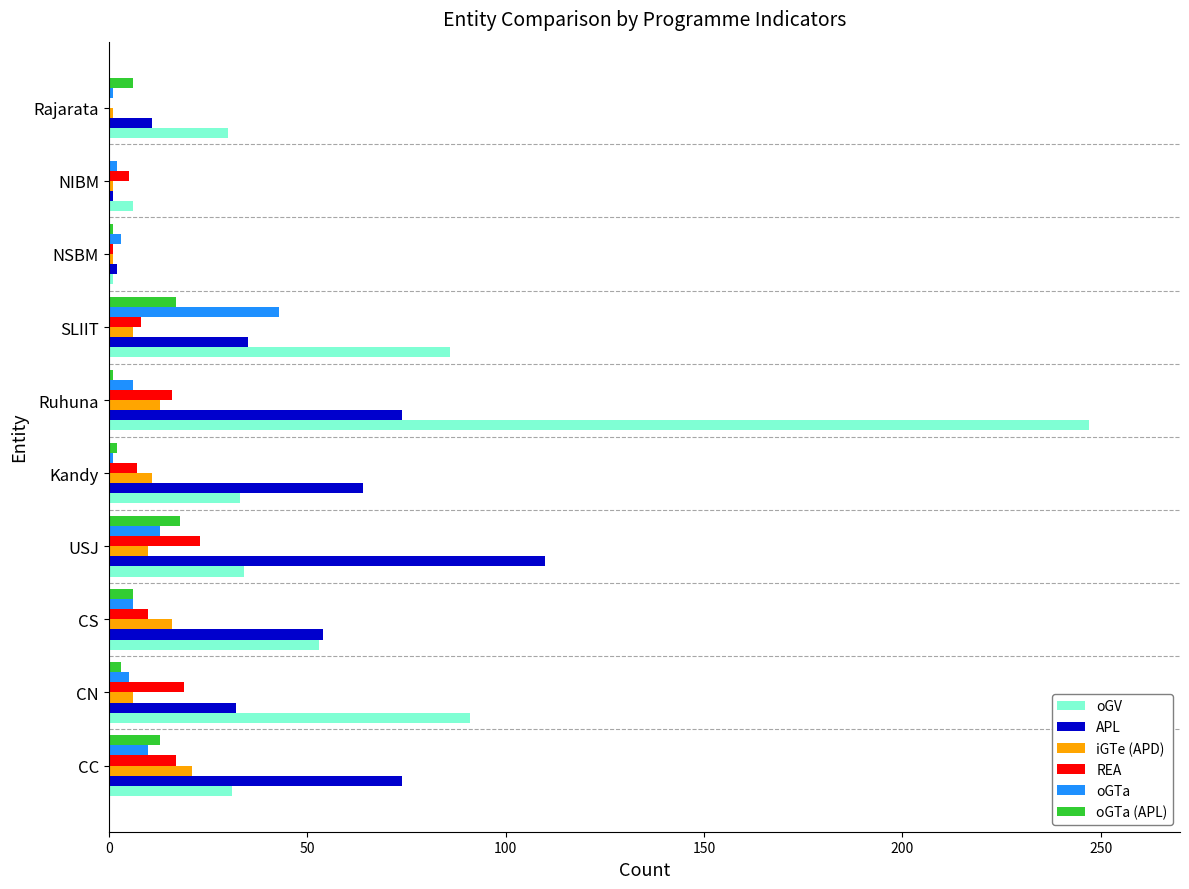

What are all the series names shown in the legend?

oGV, APL, iGTe (APD), REA, oGTa, oGTa (APL)